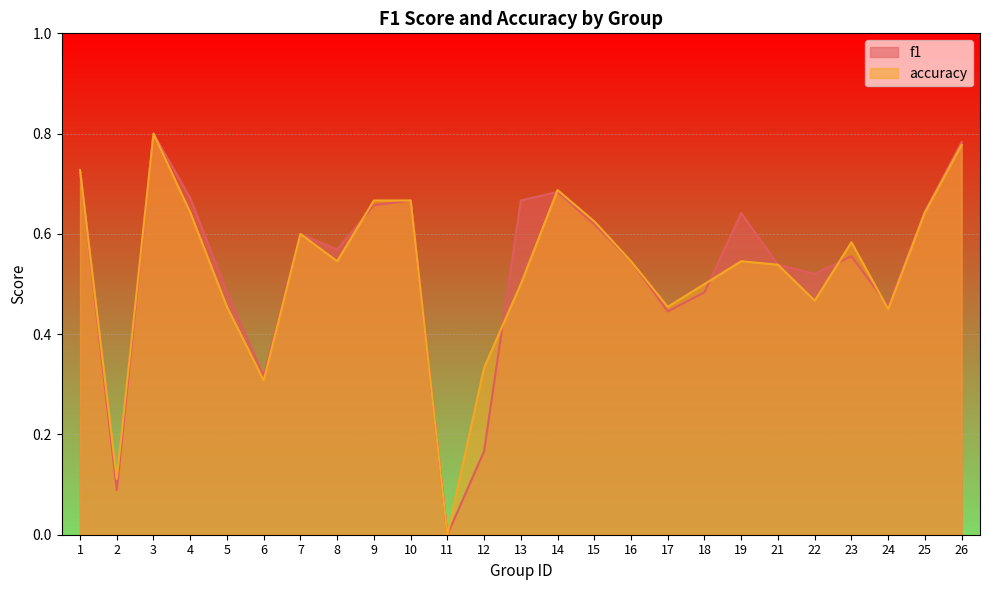

At which category does the chart reach its minimum across all series?

11